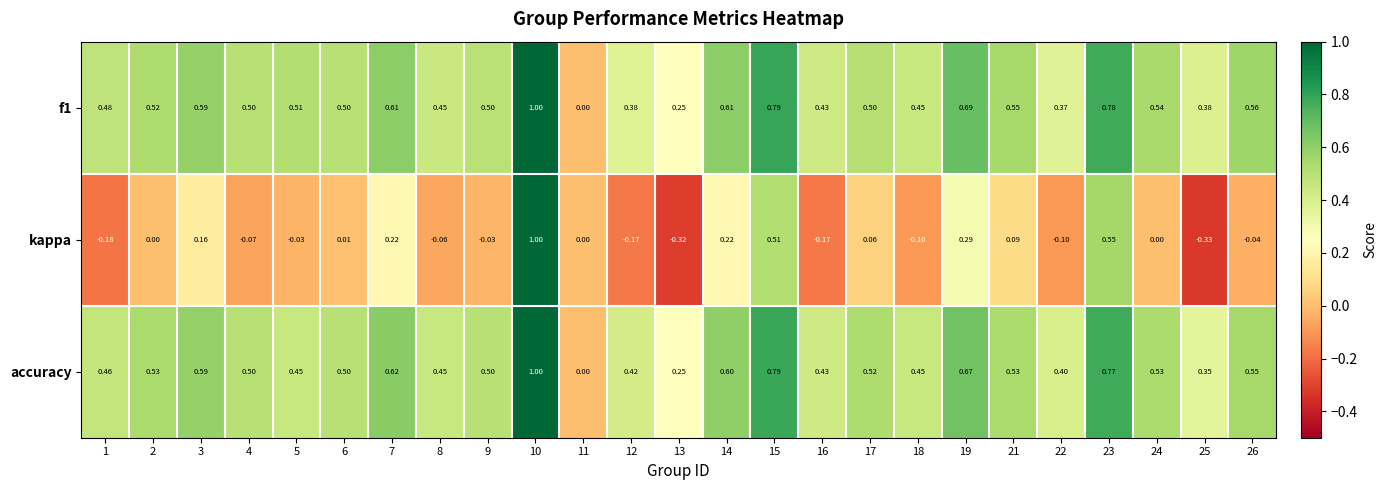

Is the value of f1 at 14 greater than the value of accuracy at 3?

Yes